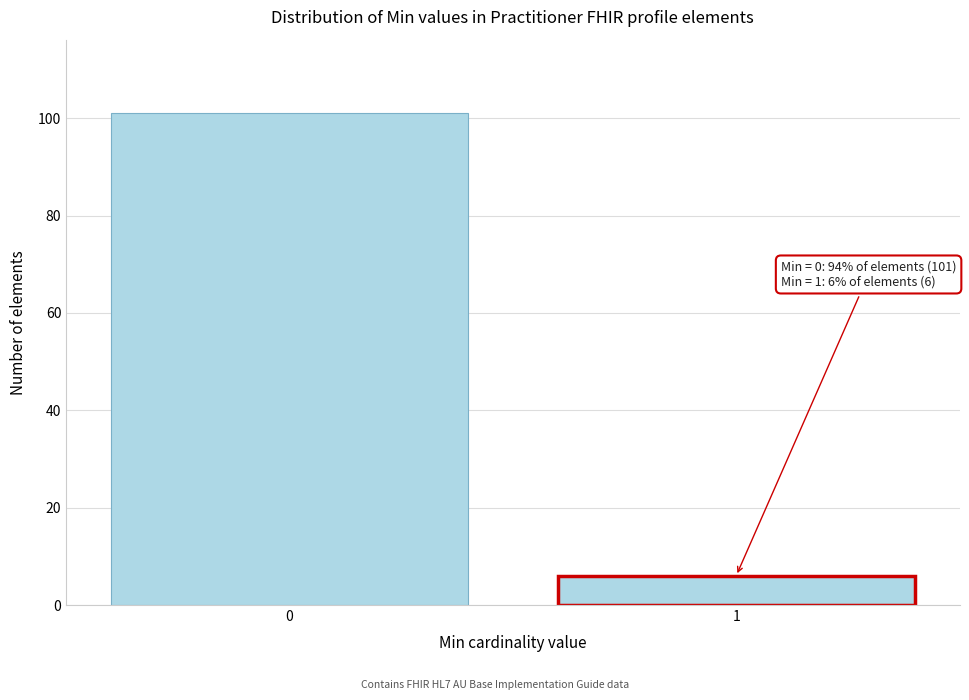

Reading left to right, transcribe all the data shown in this chart.

101	6